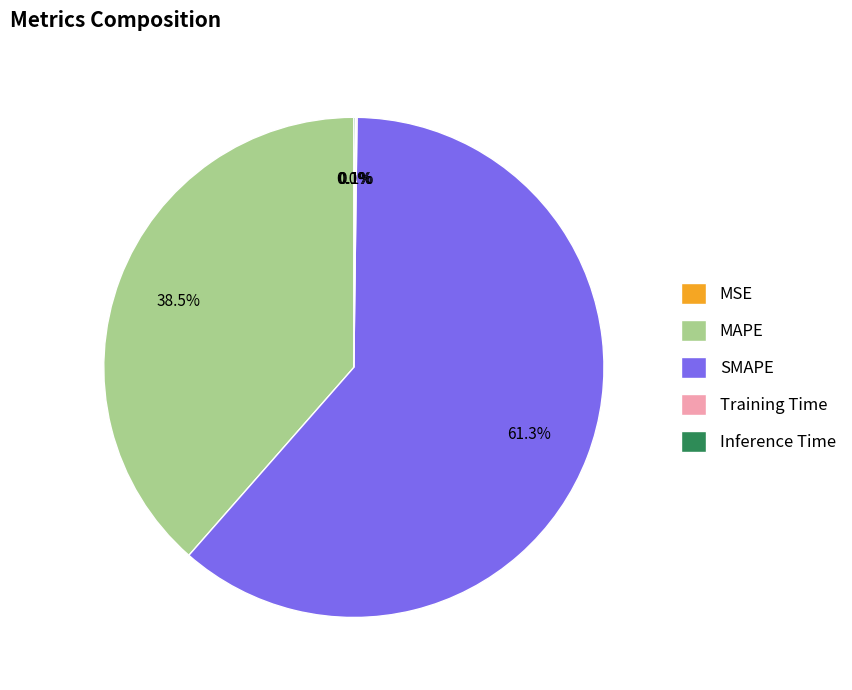

Is there a majority slice in this chart?

Yes